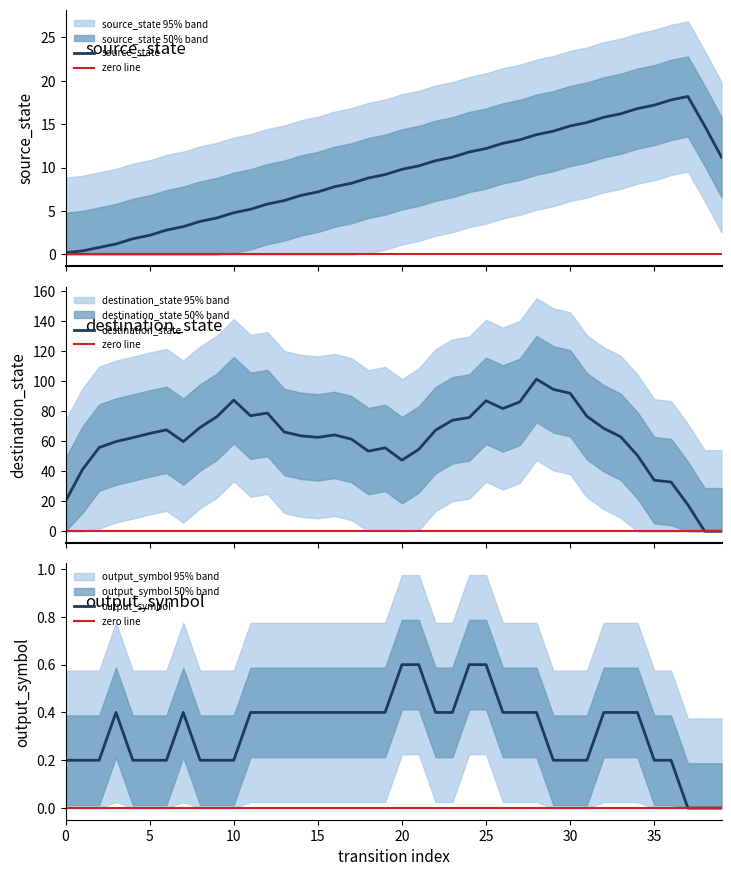

How many lines are shown in the chart?

4